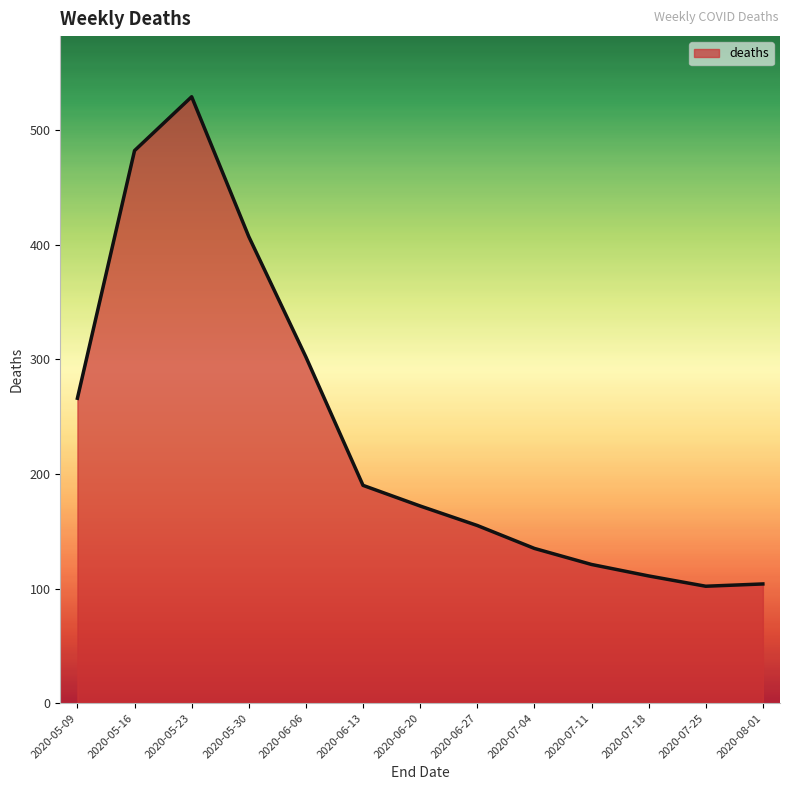

What is the ratio of the value at 2020-06-20 to the value at 2020-07-25?

1.7